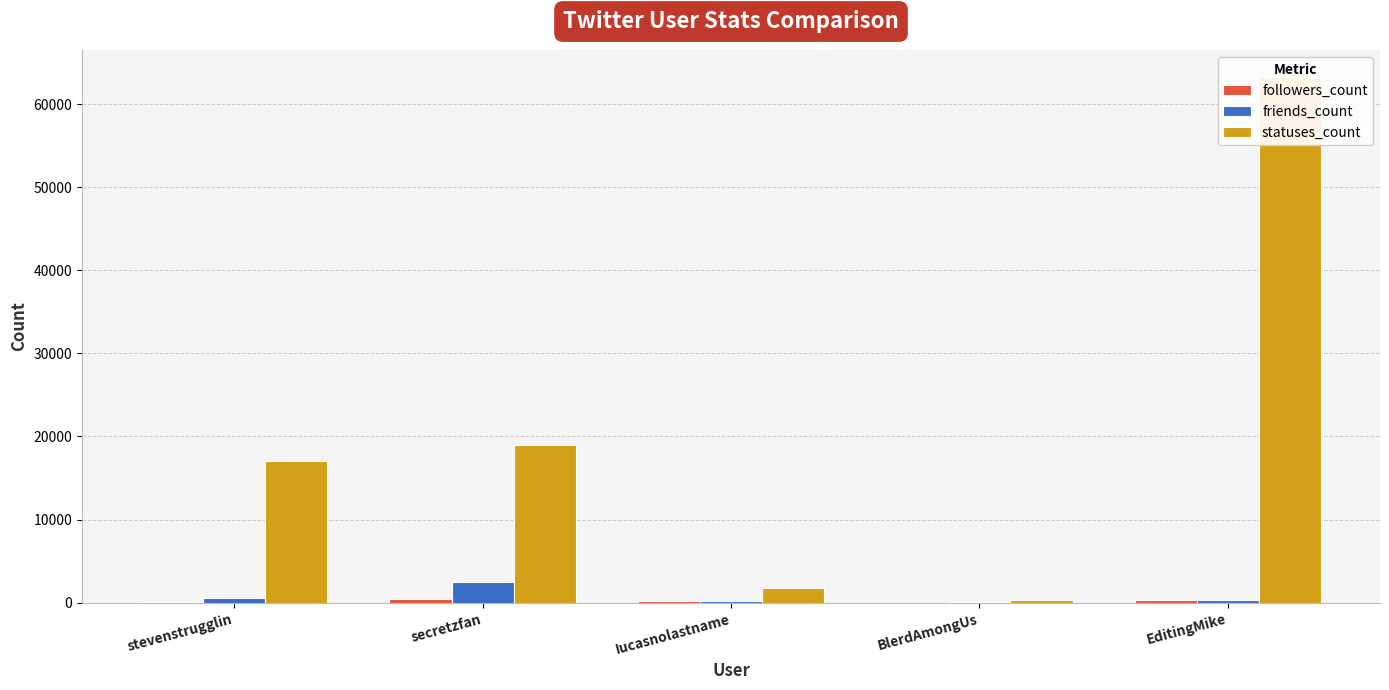

At which label does friends_count reach its peak?

secretzfan